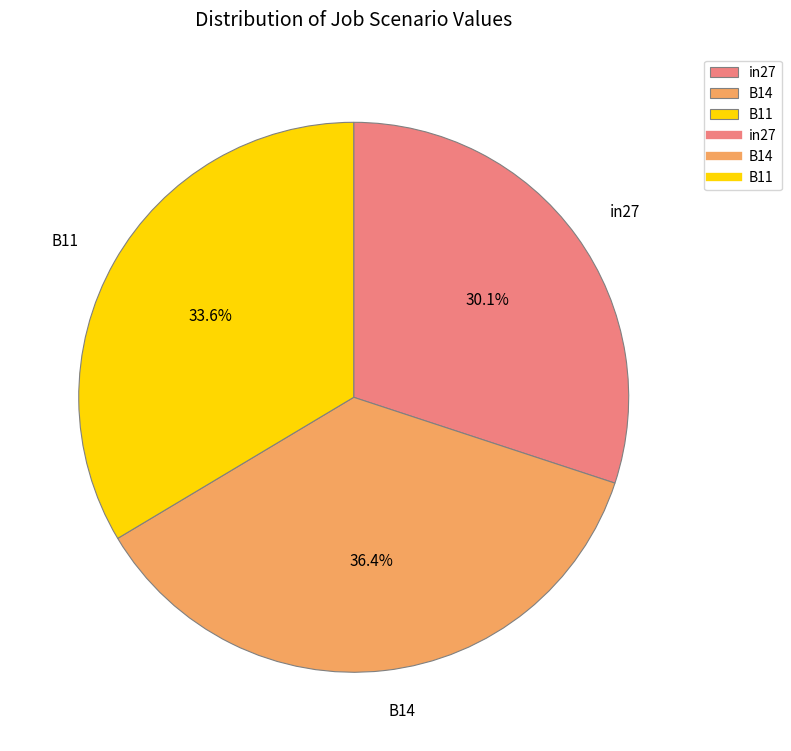

To the nearest percent, what is the difference between the B14 and in27 slice percentages?

6%